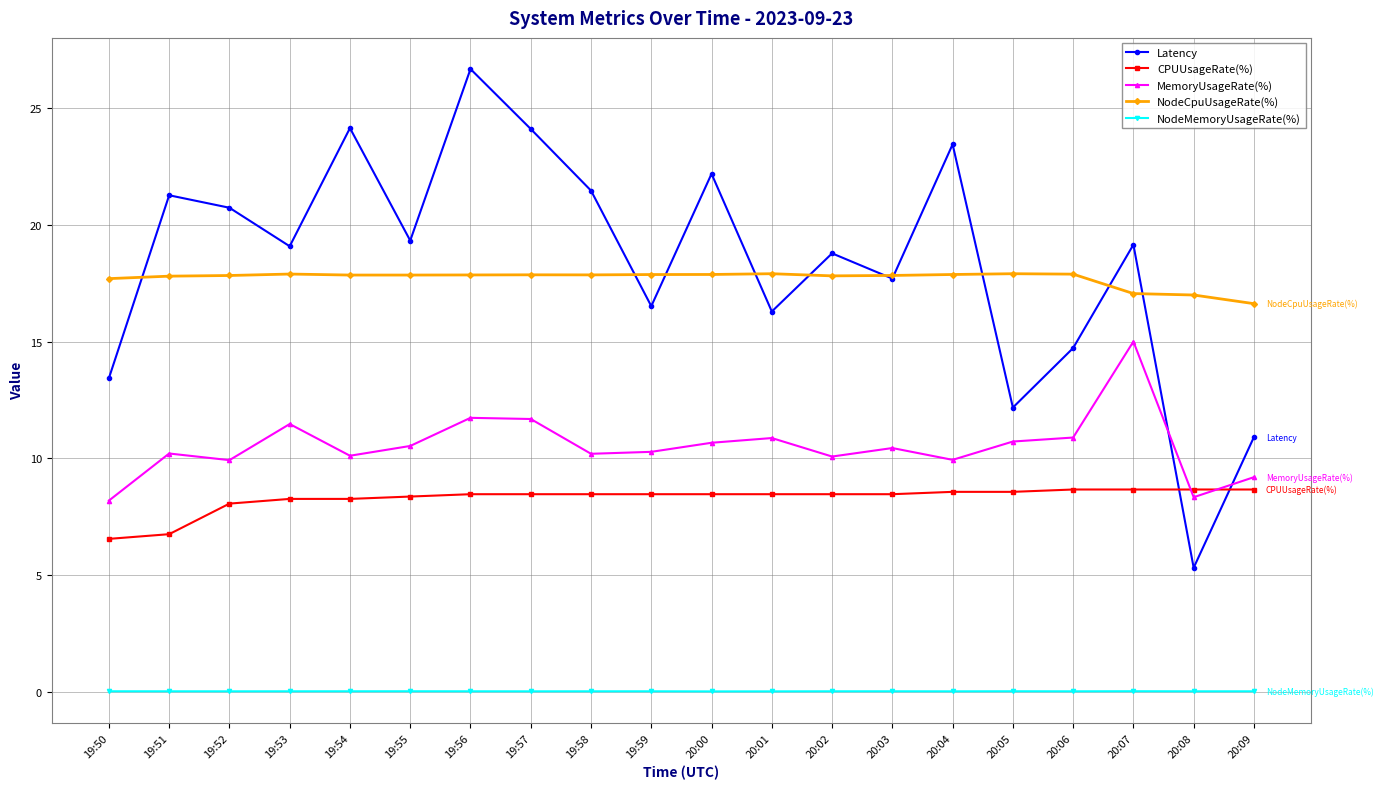

What are all the series names shown in the legend?

Latency, CPUUsageRate(%), MemoryUsageRate(%), NodeCpuUsageRate(%), NodeMemoryUsageRate(%)